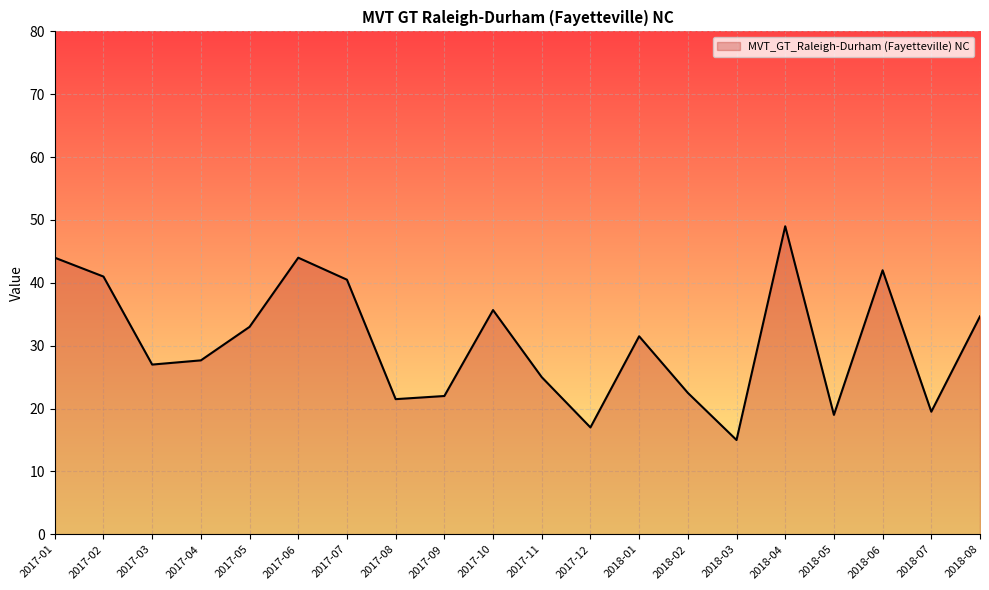

The chart shows a value of 15.9 at 2017-10. True or false?

False